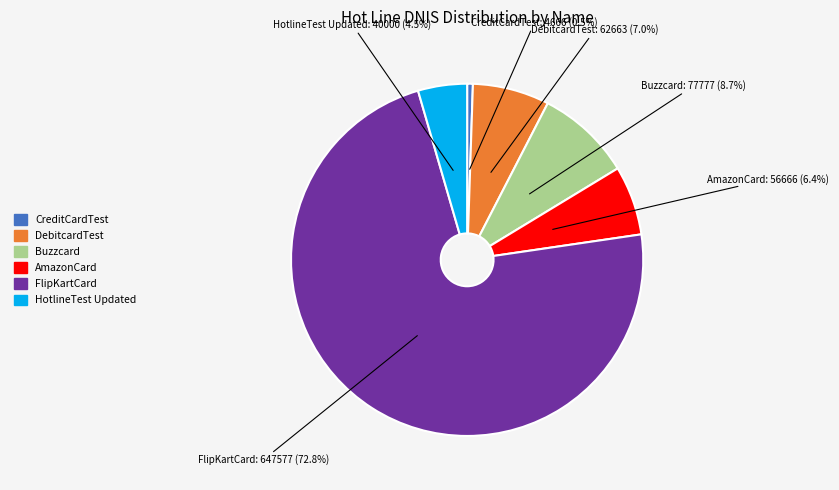

Rank the categories by value from highest to lowest.

FlipKartCard, Buzzcard, DebitcardTest, AmazonCard, HotlineTest Updated, CreditCardTest